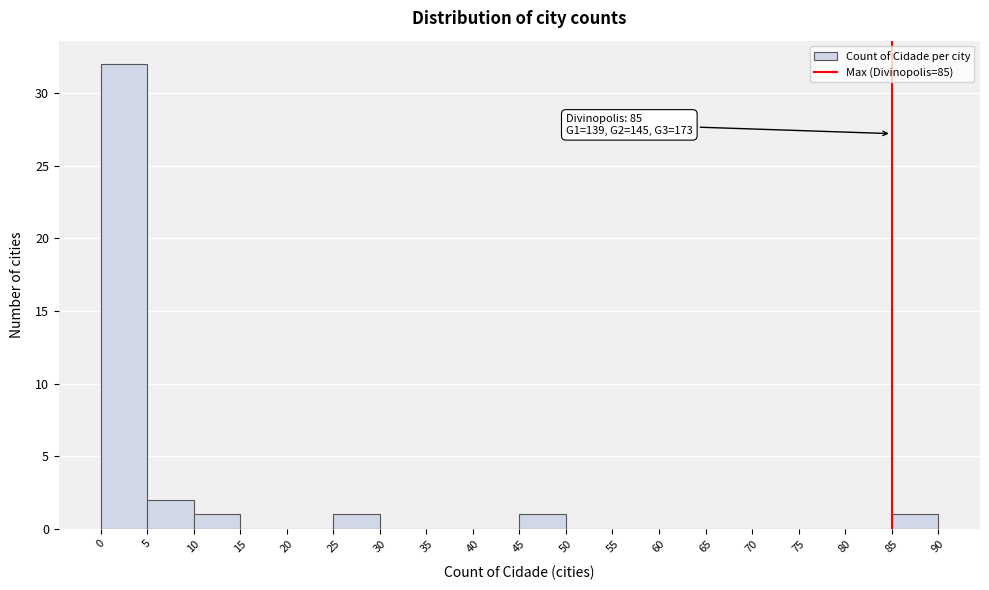

Which range on the x-axis has the tallest bar?

0 to 5